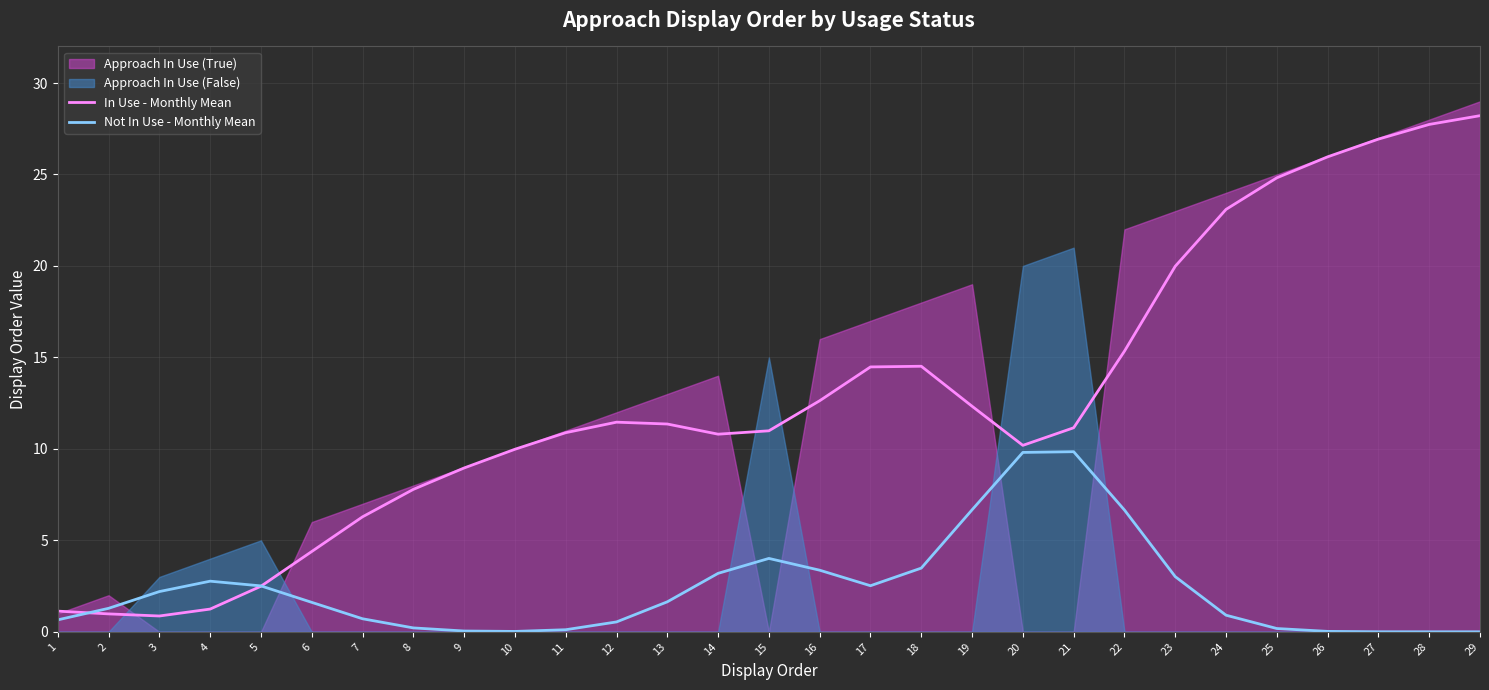

How many intersections are there between Not In Use - Monthly Mean and In Use - Monthly Mean?

2